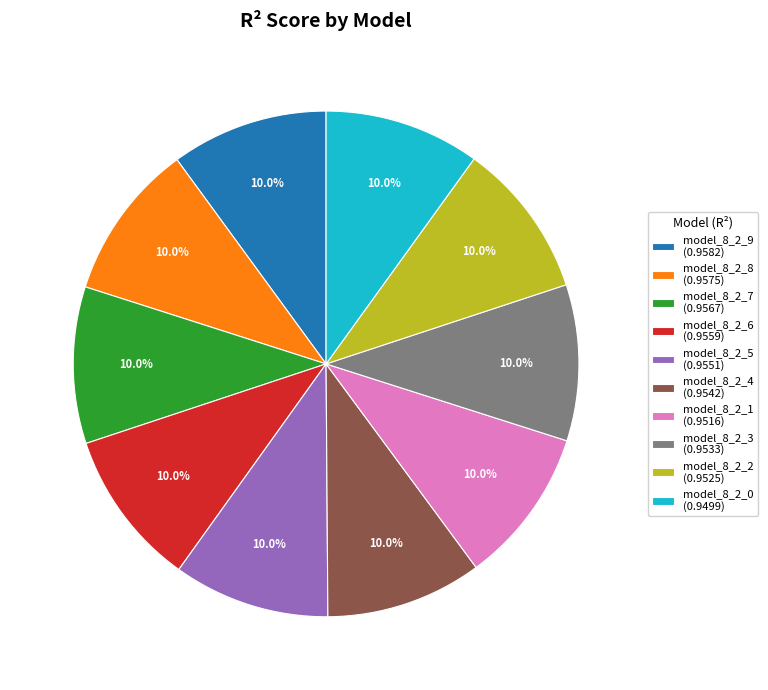

Is it true that model_8_2_8 is 10% of the pie?

True